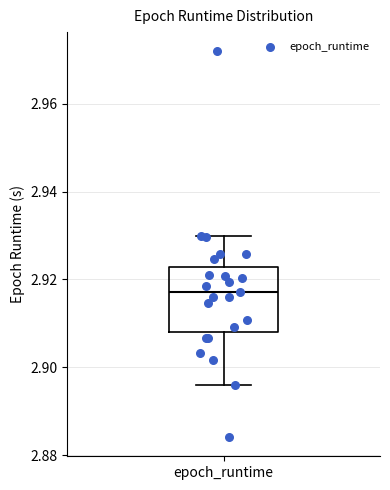

Read this box plot against the y-axis: the position of the median line, the range covered by the box, and the ends of both whiskers. The values are not printed on the chart, so give them approximately, as read against the axis.

median 2.918, box 2.908 to 2.922, whiskers 2.896 to 2.930